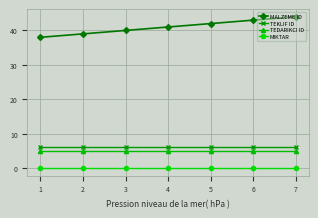

What is the value of the MALZEME ID point at the 4th from the left?

41